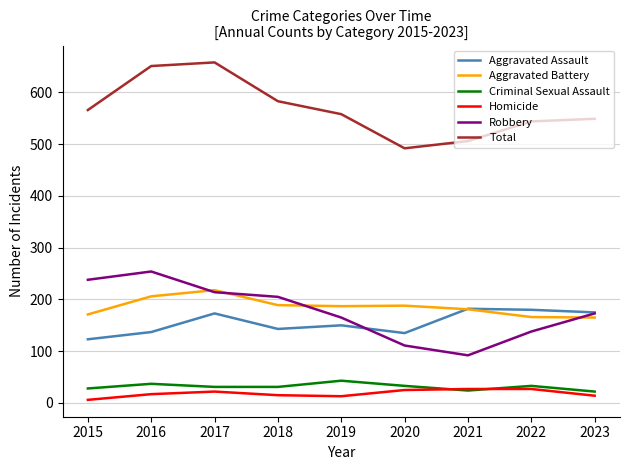

Where does the Total series first go above 558?

2015